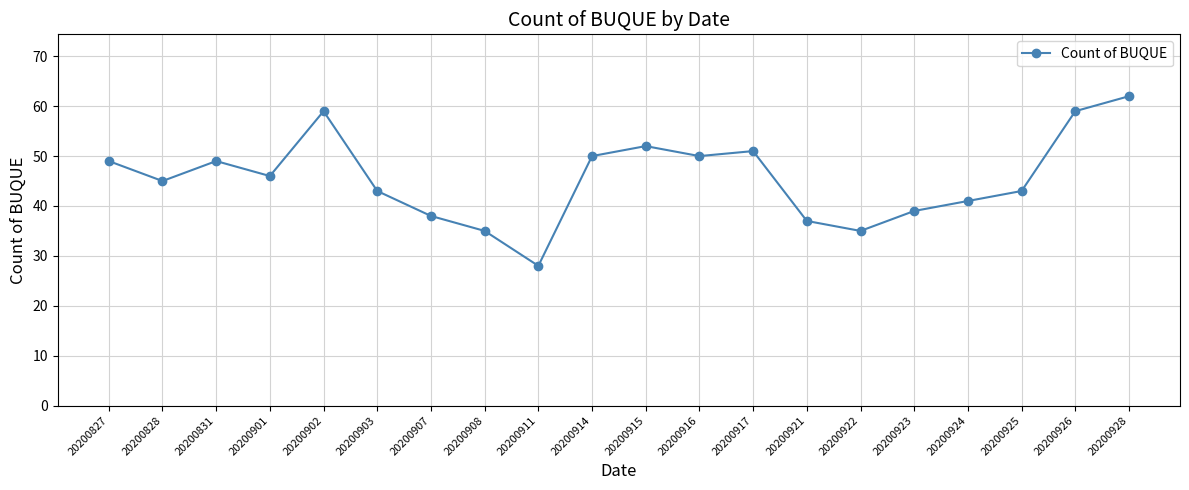

Reading left to right, extract all data points from this chart.

49	45	49	46	59	43	38	35	28	50	52	50	51	37	35	39	41	43	59	62